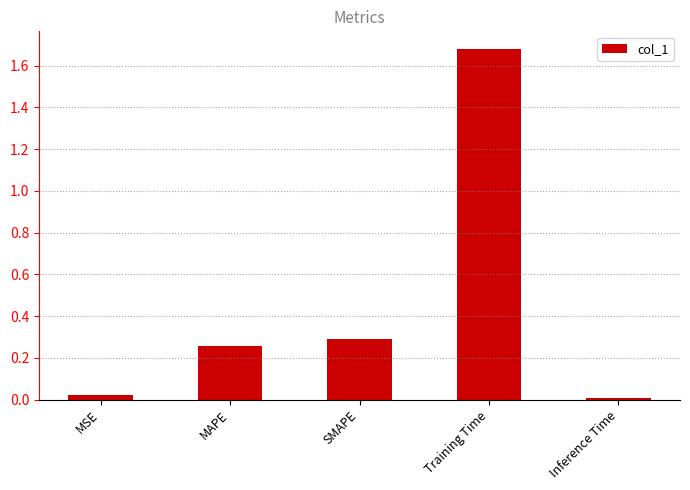

Rank the categories by value from lowest to highest.

Inference Time, MSE, MAPE, SMAPE, Training Time